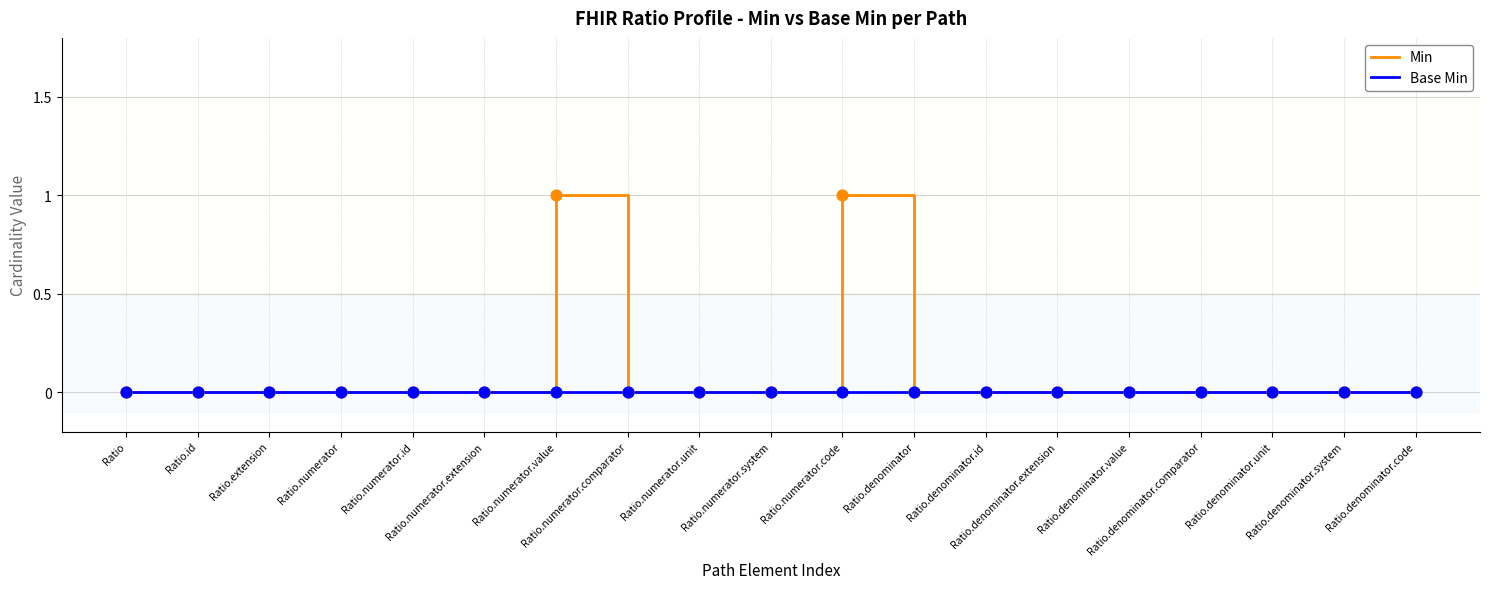

Which series has the widest spread of values?

Min